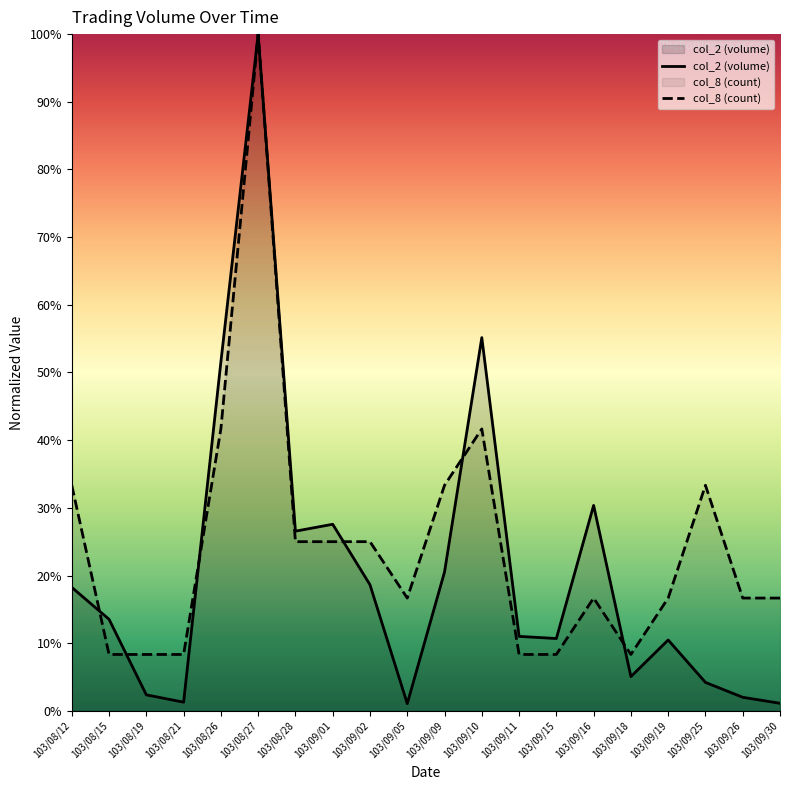

How many categories are shown in the chart?

20